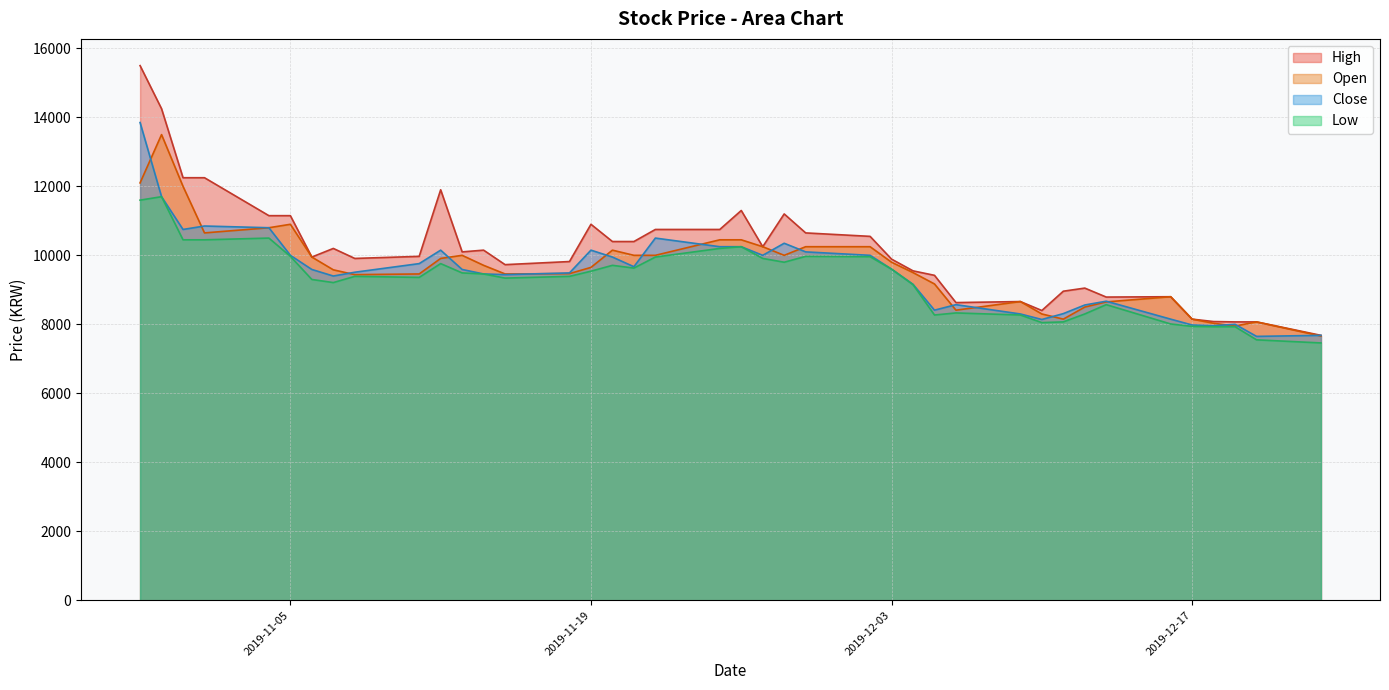

How many data points does each series have?

40